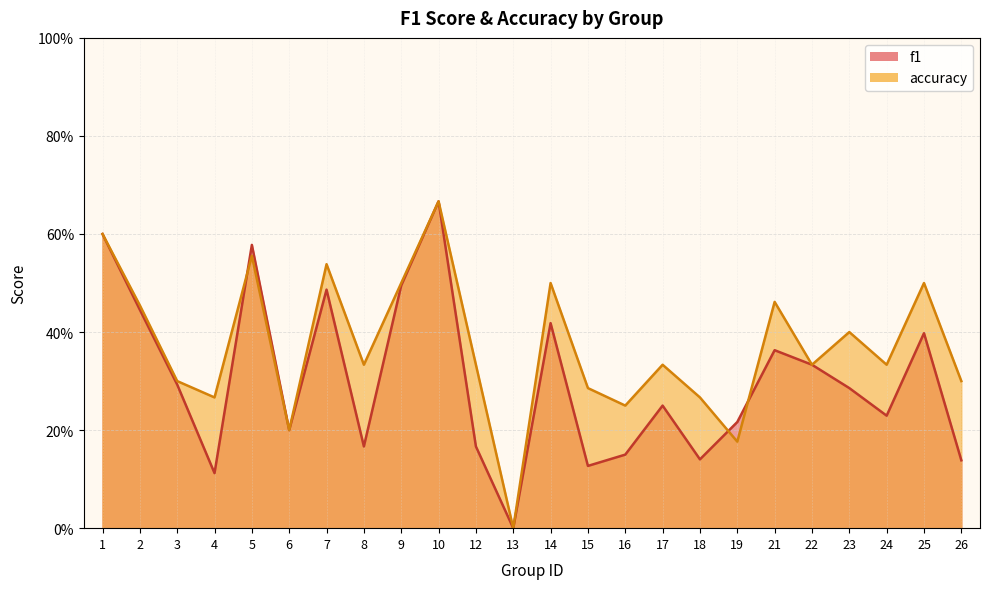

Count the number of data series in this chart.

2